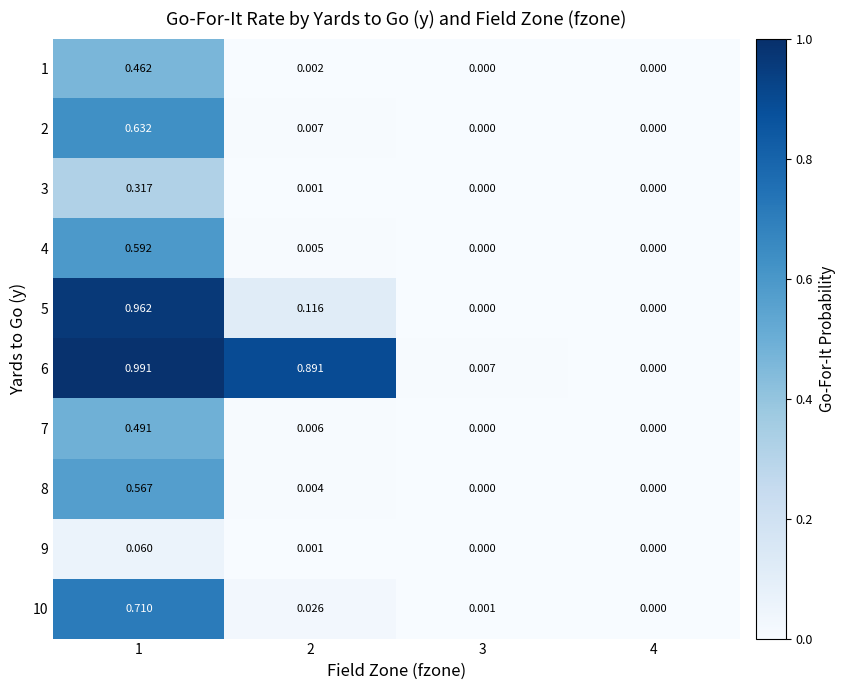

Is the value of 3 at 2 greater than the value of 2 at 2?

No